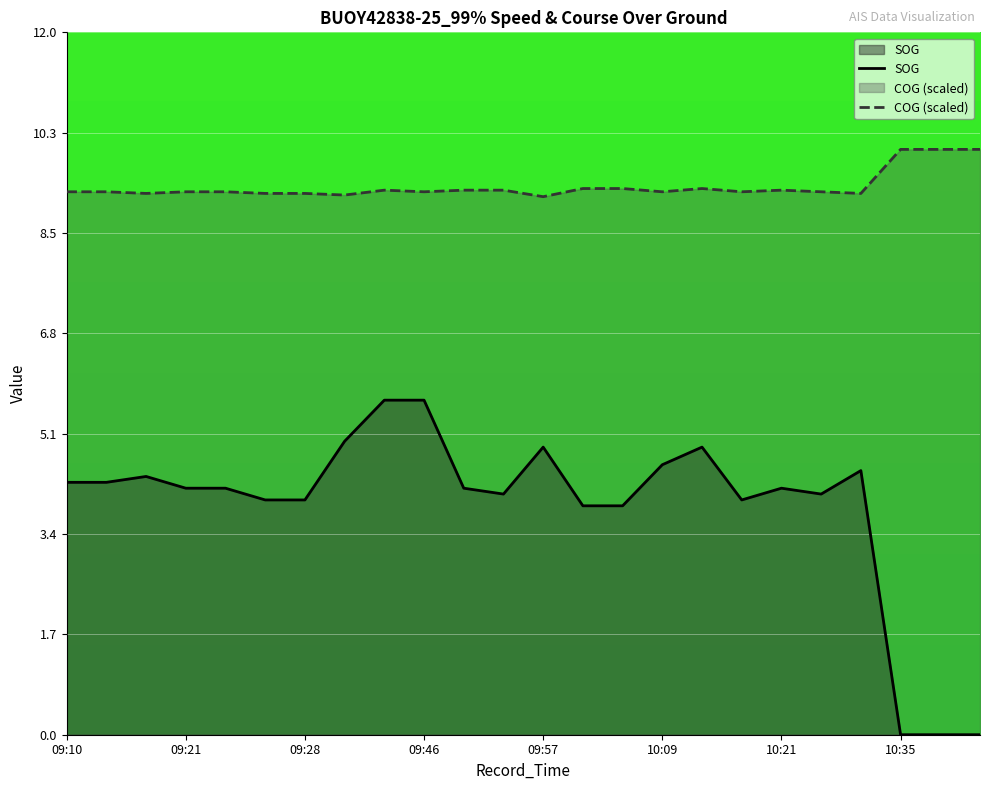

What is the label of the 23rd point from the left?

22